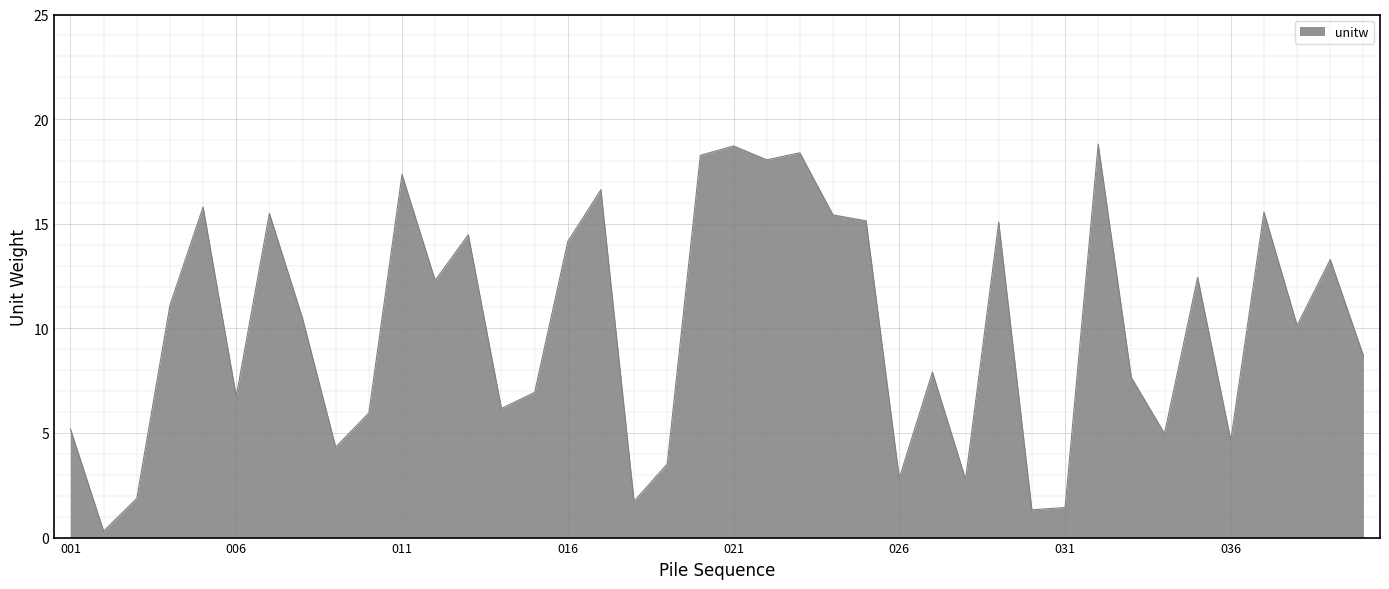

What is the difference between the maximum and minimum values?

18.5